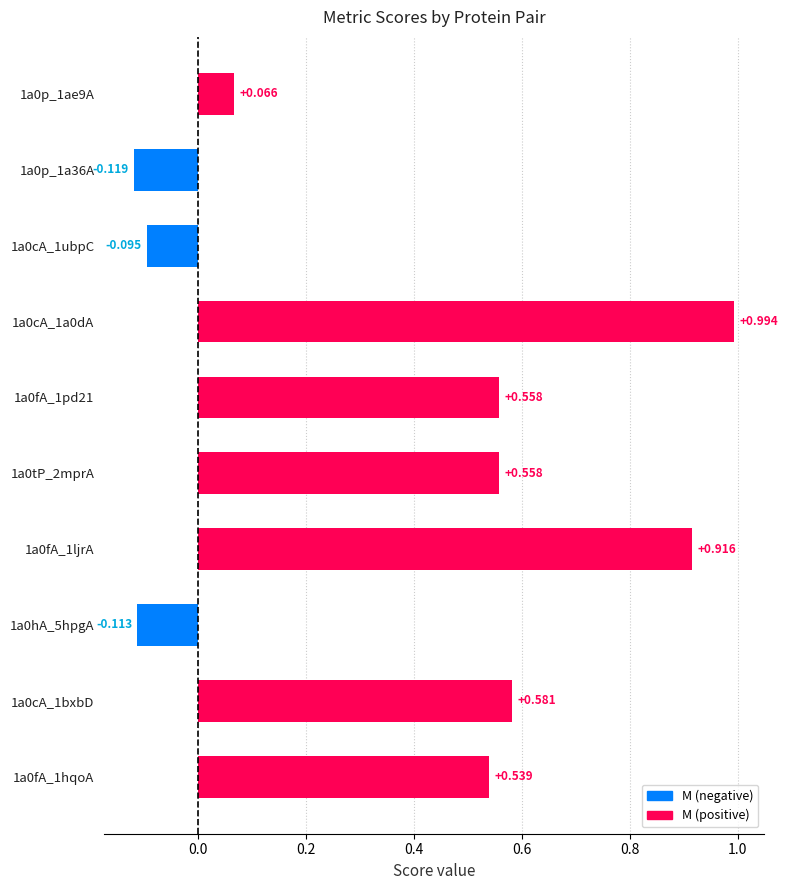

Does the chart contain any negative values?

Yes